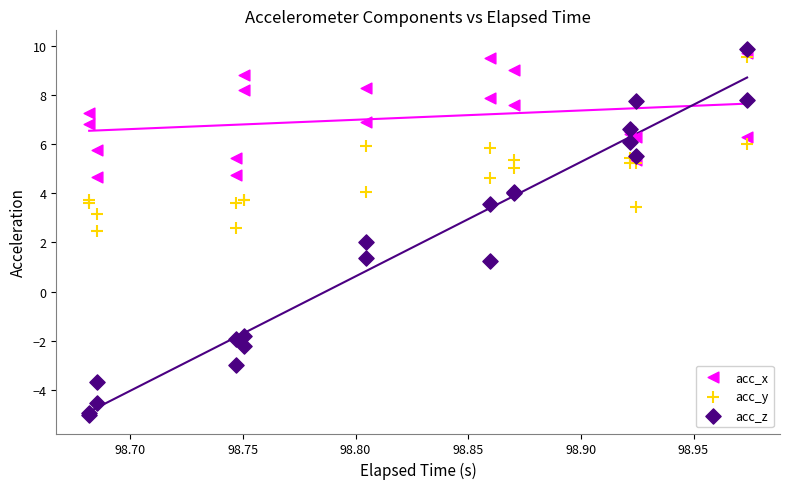

What are all the series names shown in the legend?

acc_x, acc_y, acc_z